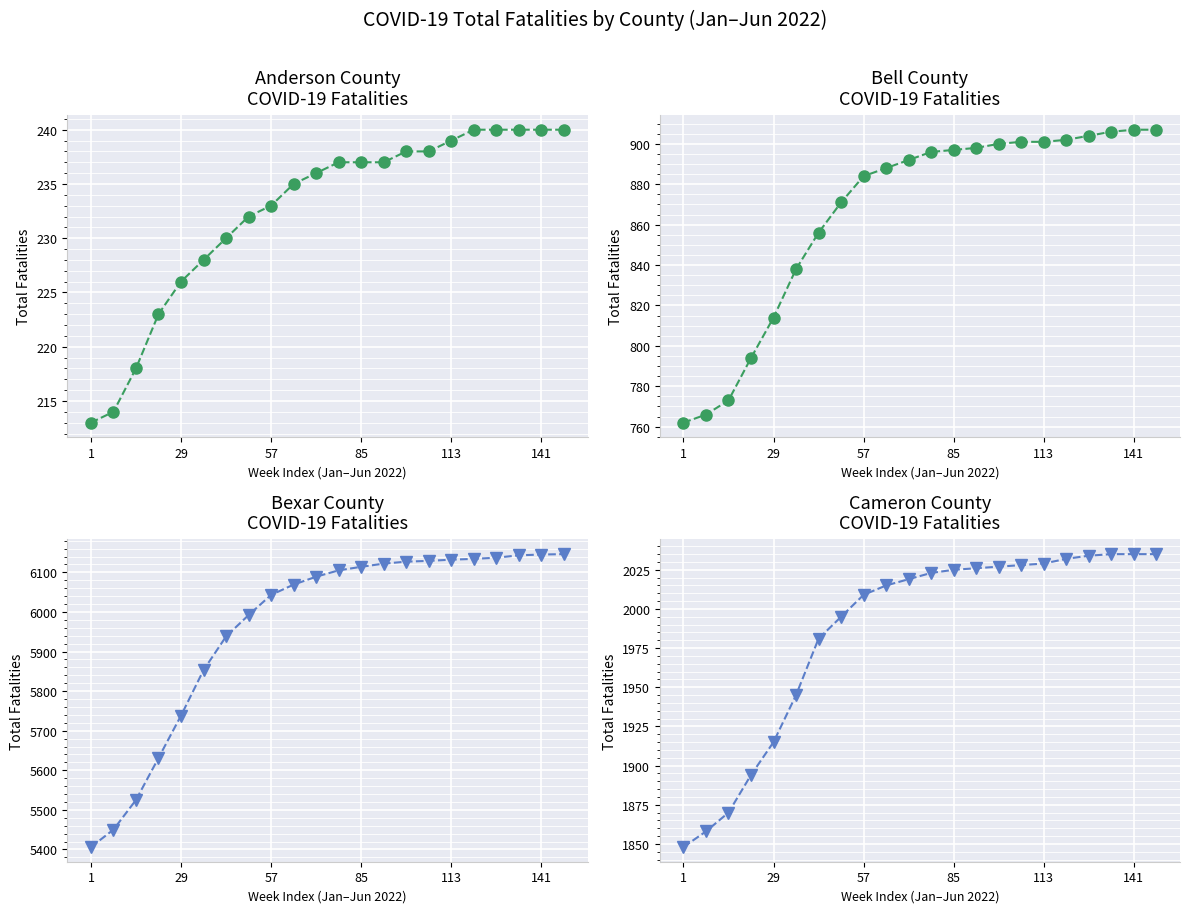

What is the label of the 5th point from the right?

17